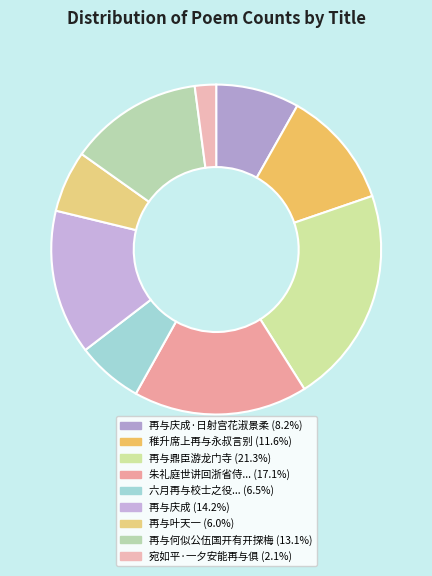

How many slices are in this pie chart?

9